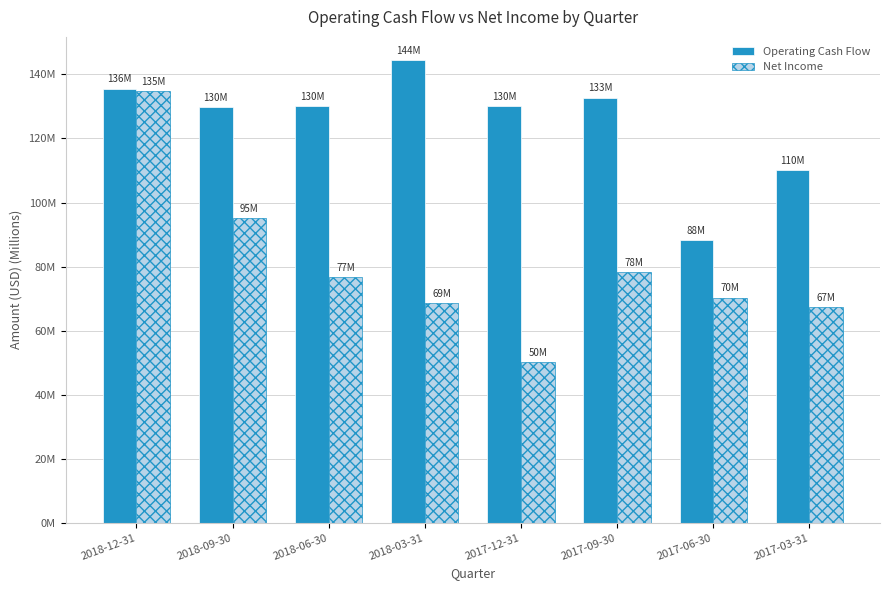

Are the bars grouped side by side (vs. stacked)?

Yes